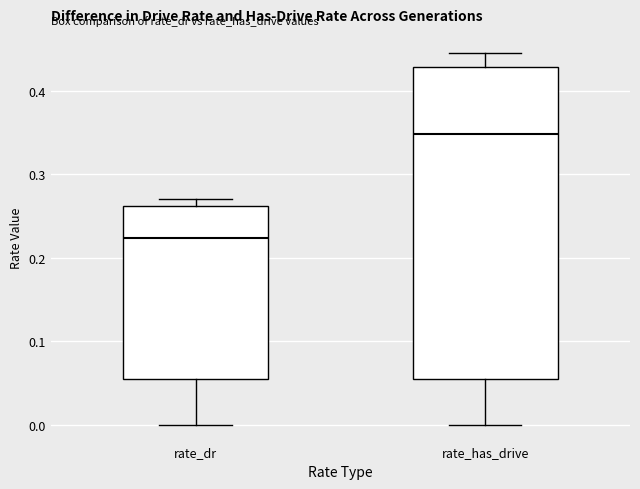

Reading left to right, transcribe this box plot: for each box, give where its median line is, the range the box spans, and where its two whiskers end, as read against the y-axis. The values are not printed on the chart, so give them approximately, as read against the axis.

rate_dr: median 0.22, box 0.05 to 0.26, whiskers 0.00 to 0.27
rate_has_drive: median 0.35, box 0.05 to 0.43, whiskers 0.00 to 0.45